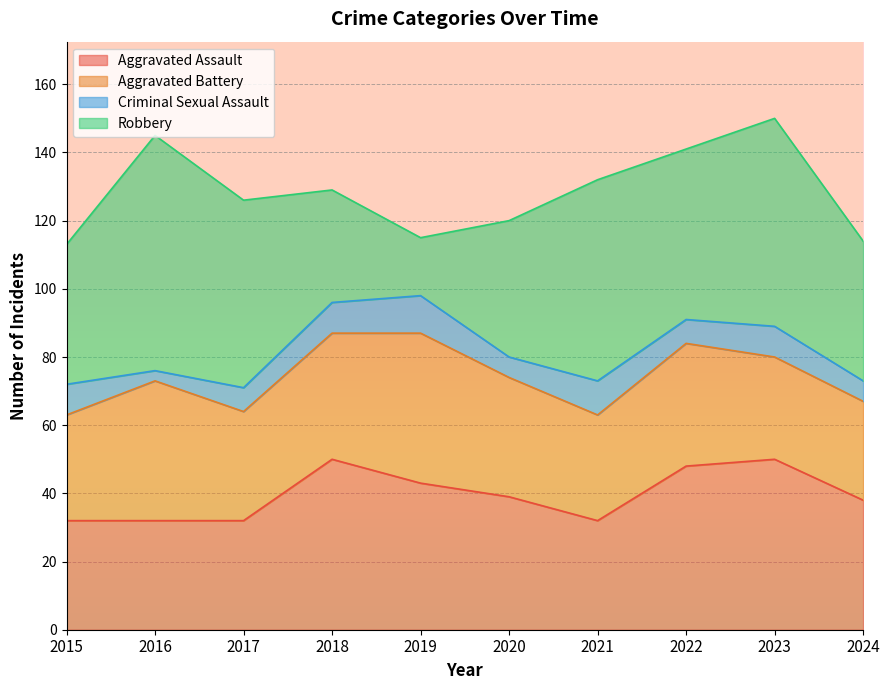

In Criminal Sexual Assault, how many points are lower than both neighbors (excluding endpoints)?

3